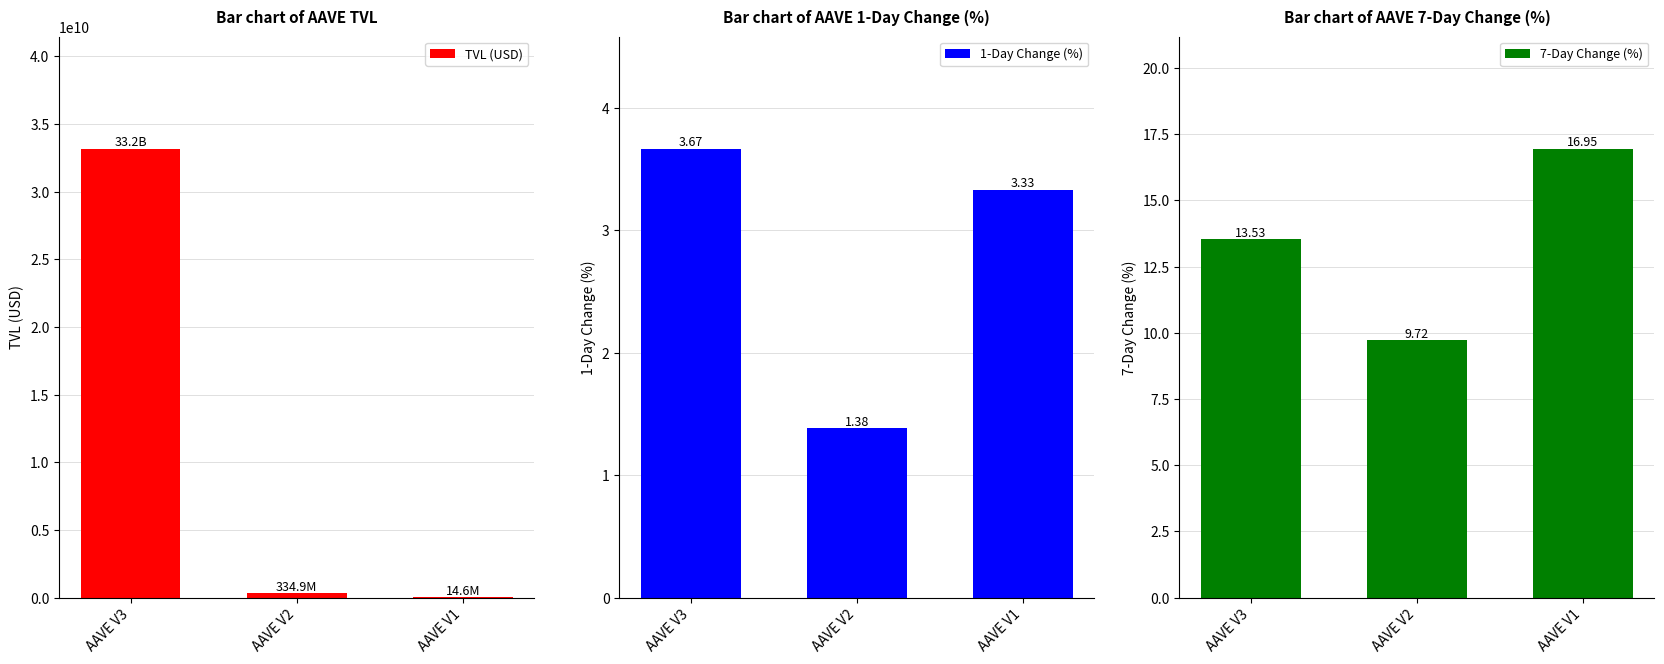

How many 7-Day Change (%) values are between 9 and 16?

2